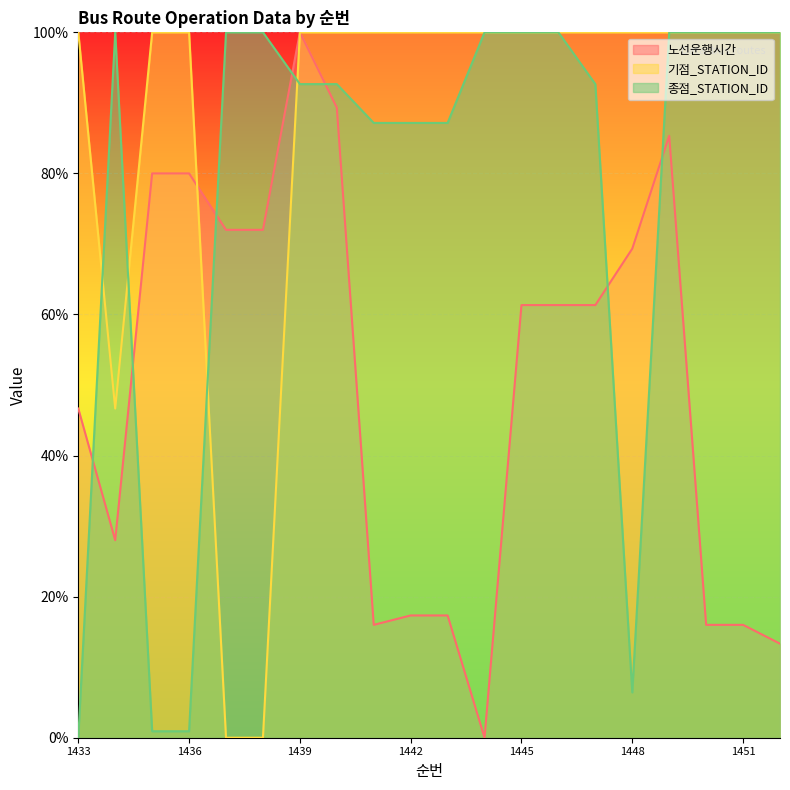

The value of 종점_STATION_ID at 1436 is 0.9. True or false?

True